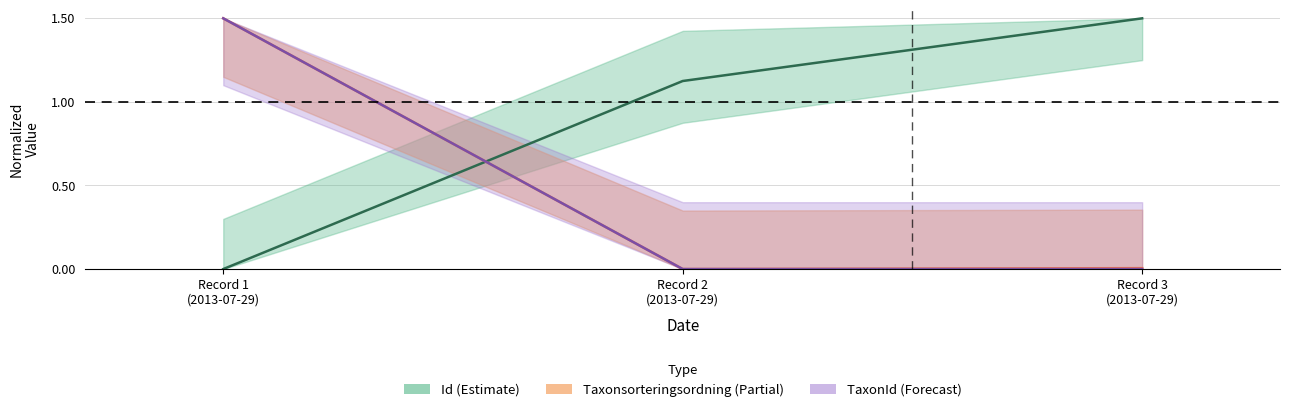

What is the difference between the Id values at Record 3
(2013-07-29) and Record 2
(2013-07-29)?

0.4